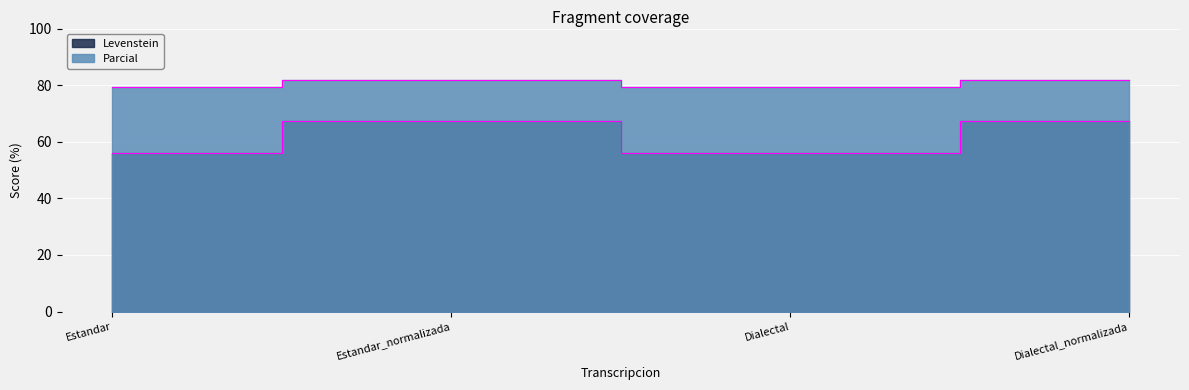

Which series has the largest total across all categories?

Parcial